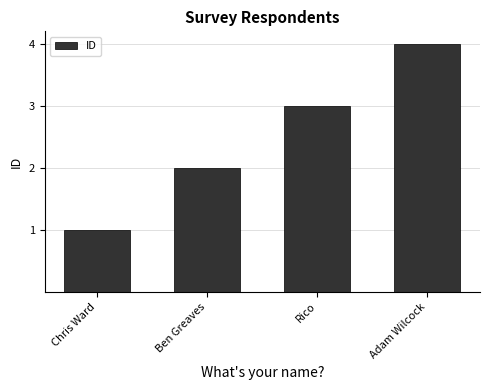

Approximately how many times larger is the value at Ben Greaves compared to Rico?

0.7